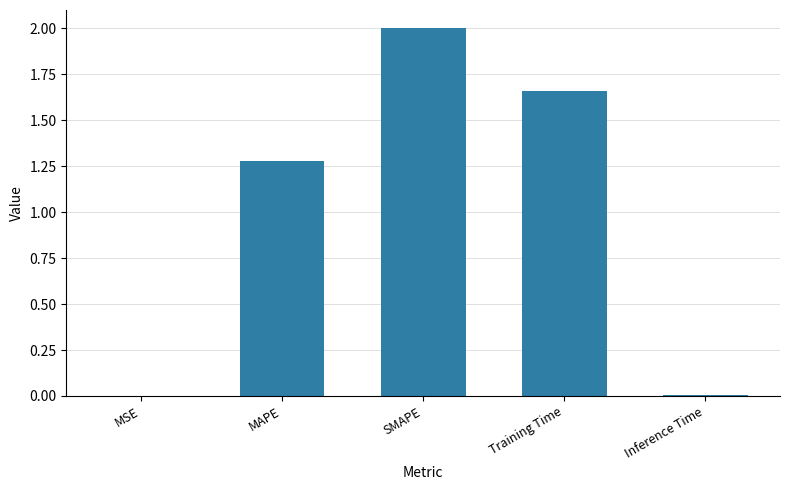

Which label corresponds to the largest value in the chart?

SMAPE